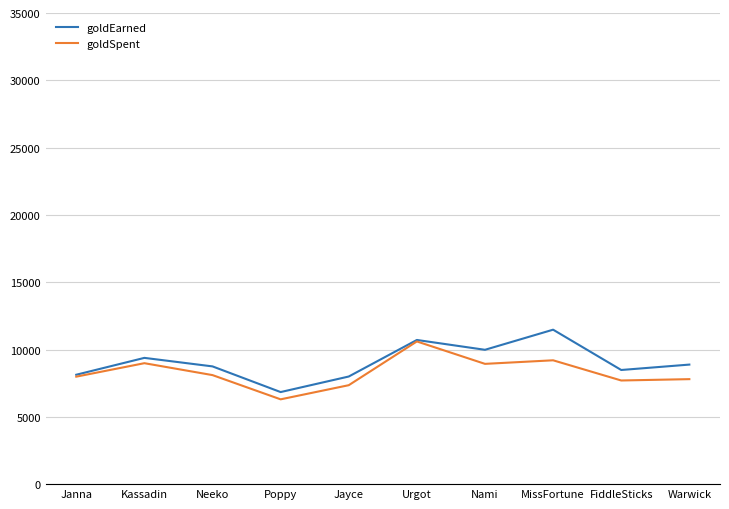

What is the minimum value for goldSpent?

6300